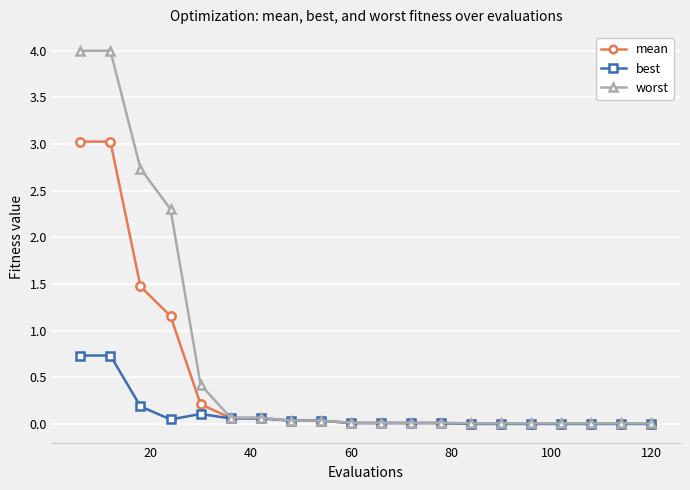

List the series in order of their overall mean, lowest first.

best, mean, worst